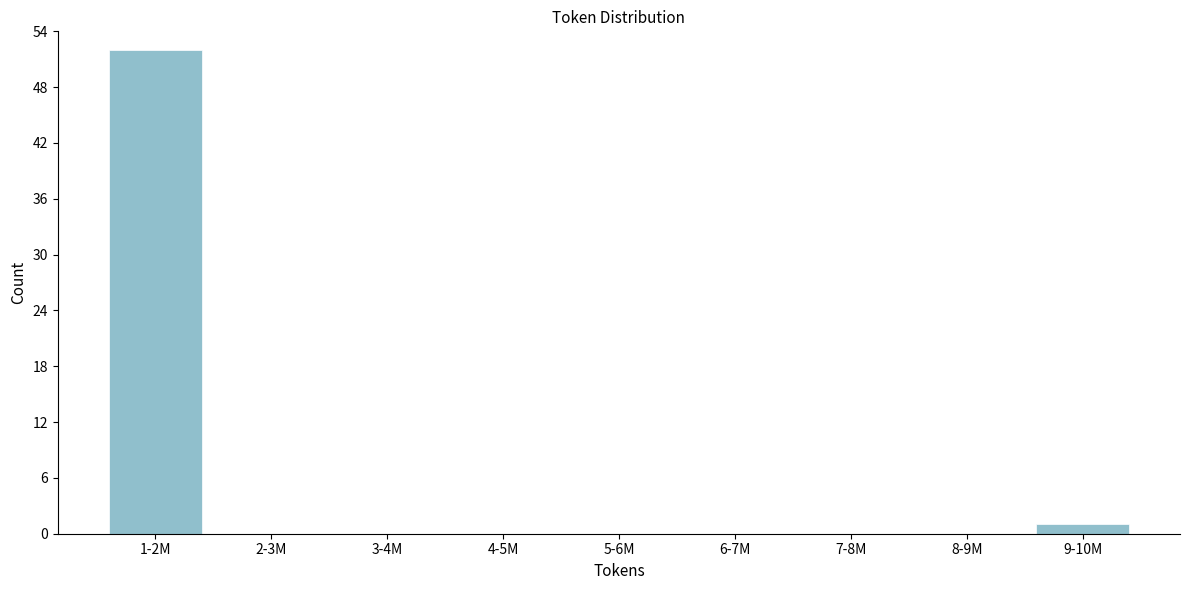

Which category has the highest value across all series?

1-2M